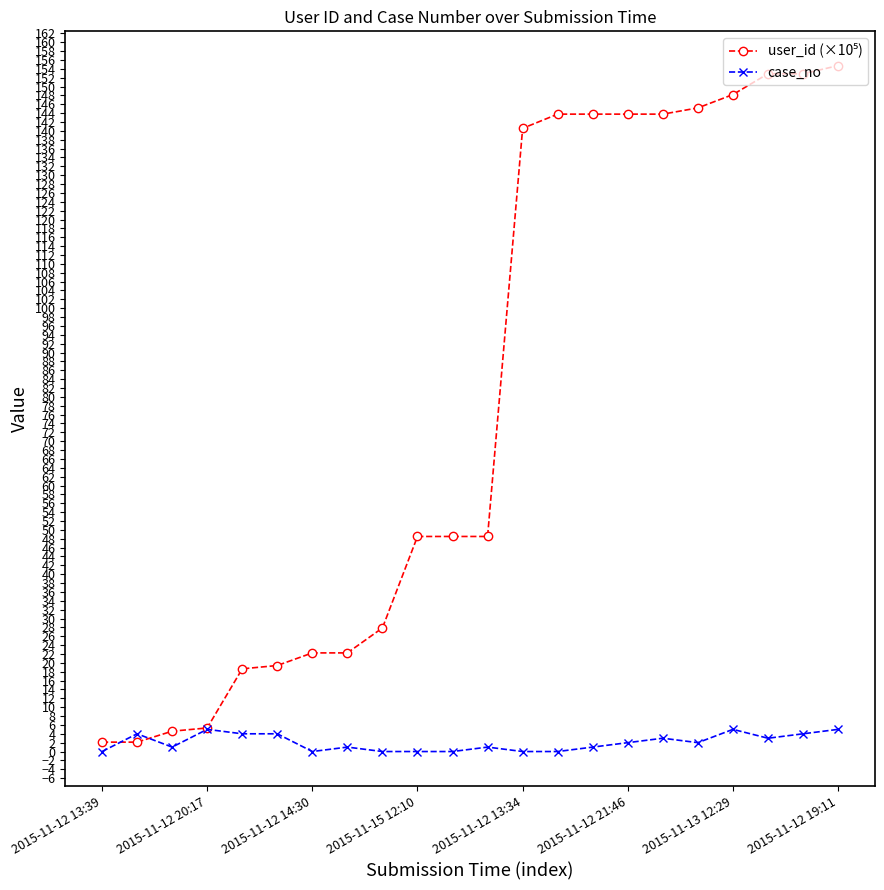

True or false: case_no has more than 0 points higher than both neighbors.

True